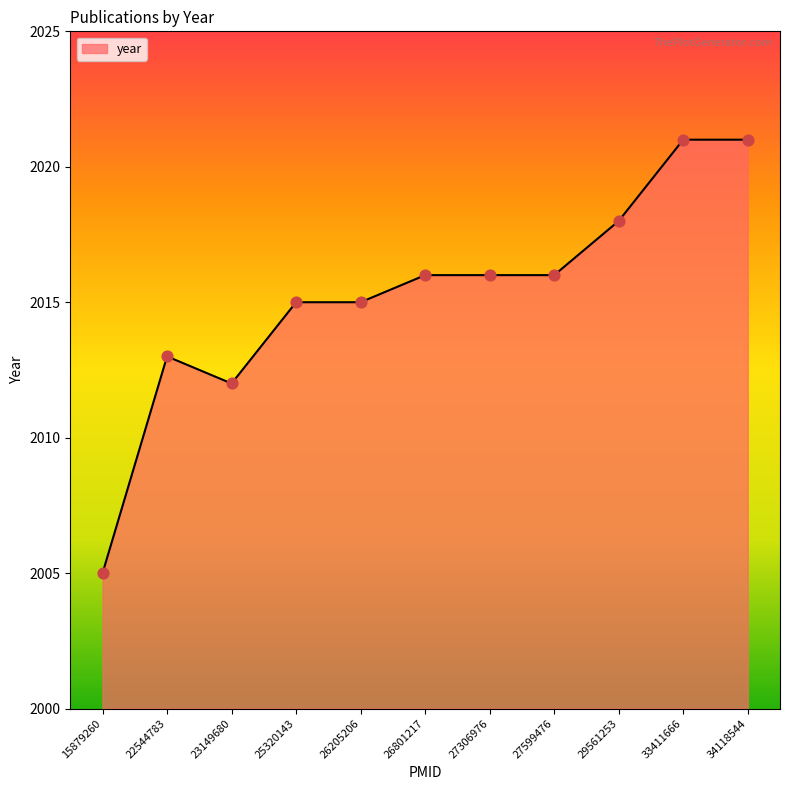

What is the change in value from 25320143 to 33411666?

+6